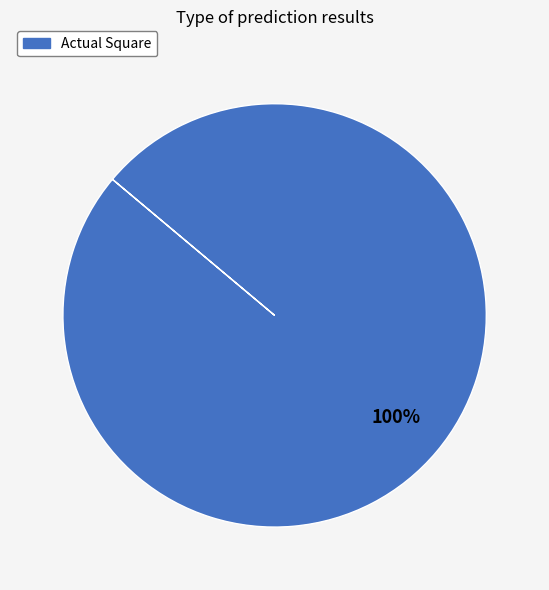

How many segments does this pie chart have?

1